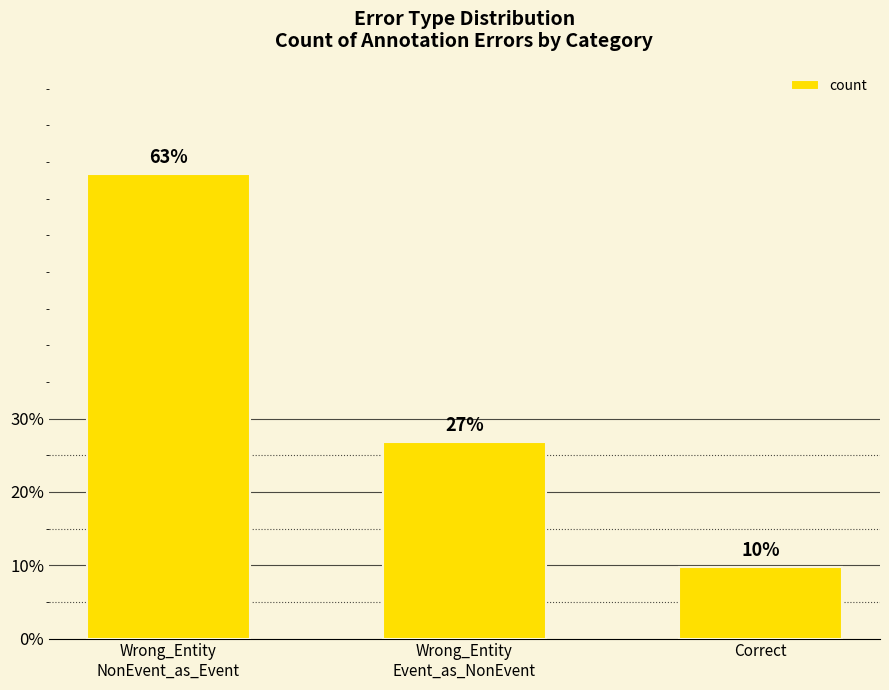

Does the chart contain any negative values?

No